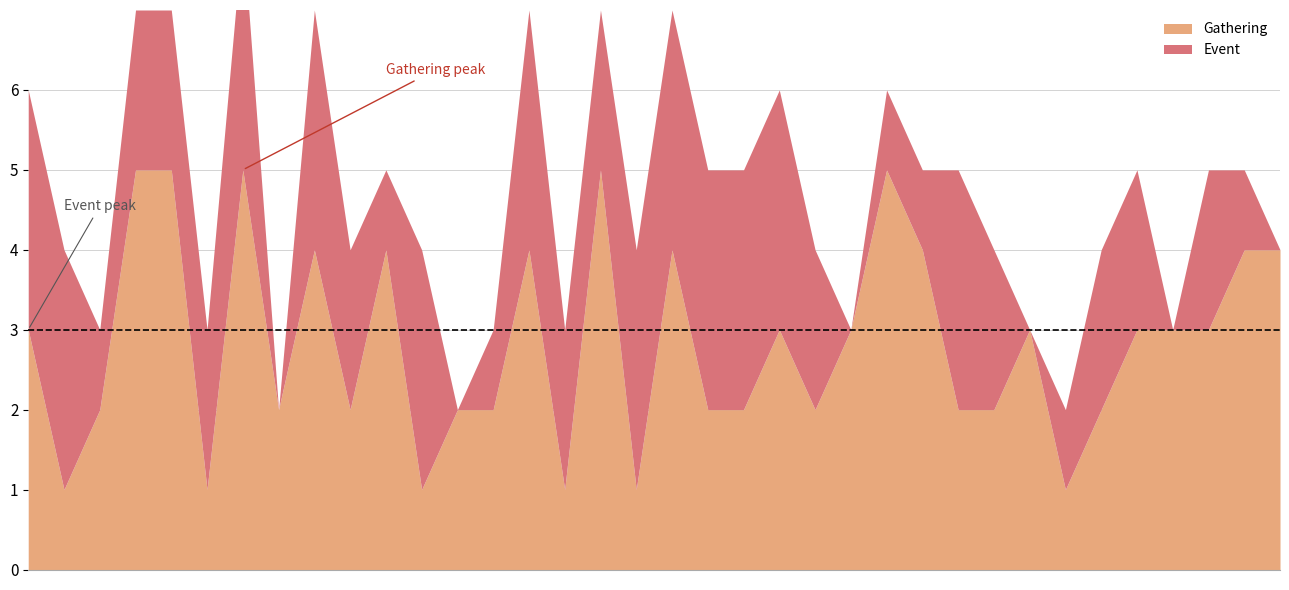

How many Gathering values are between 2 and 4?

25